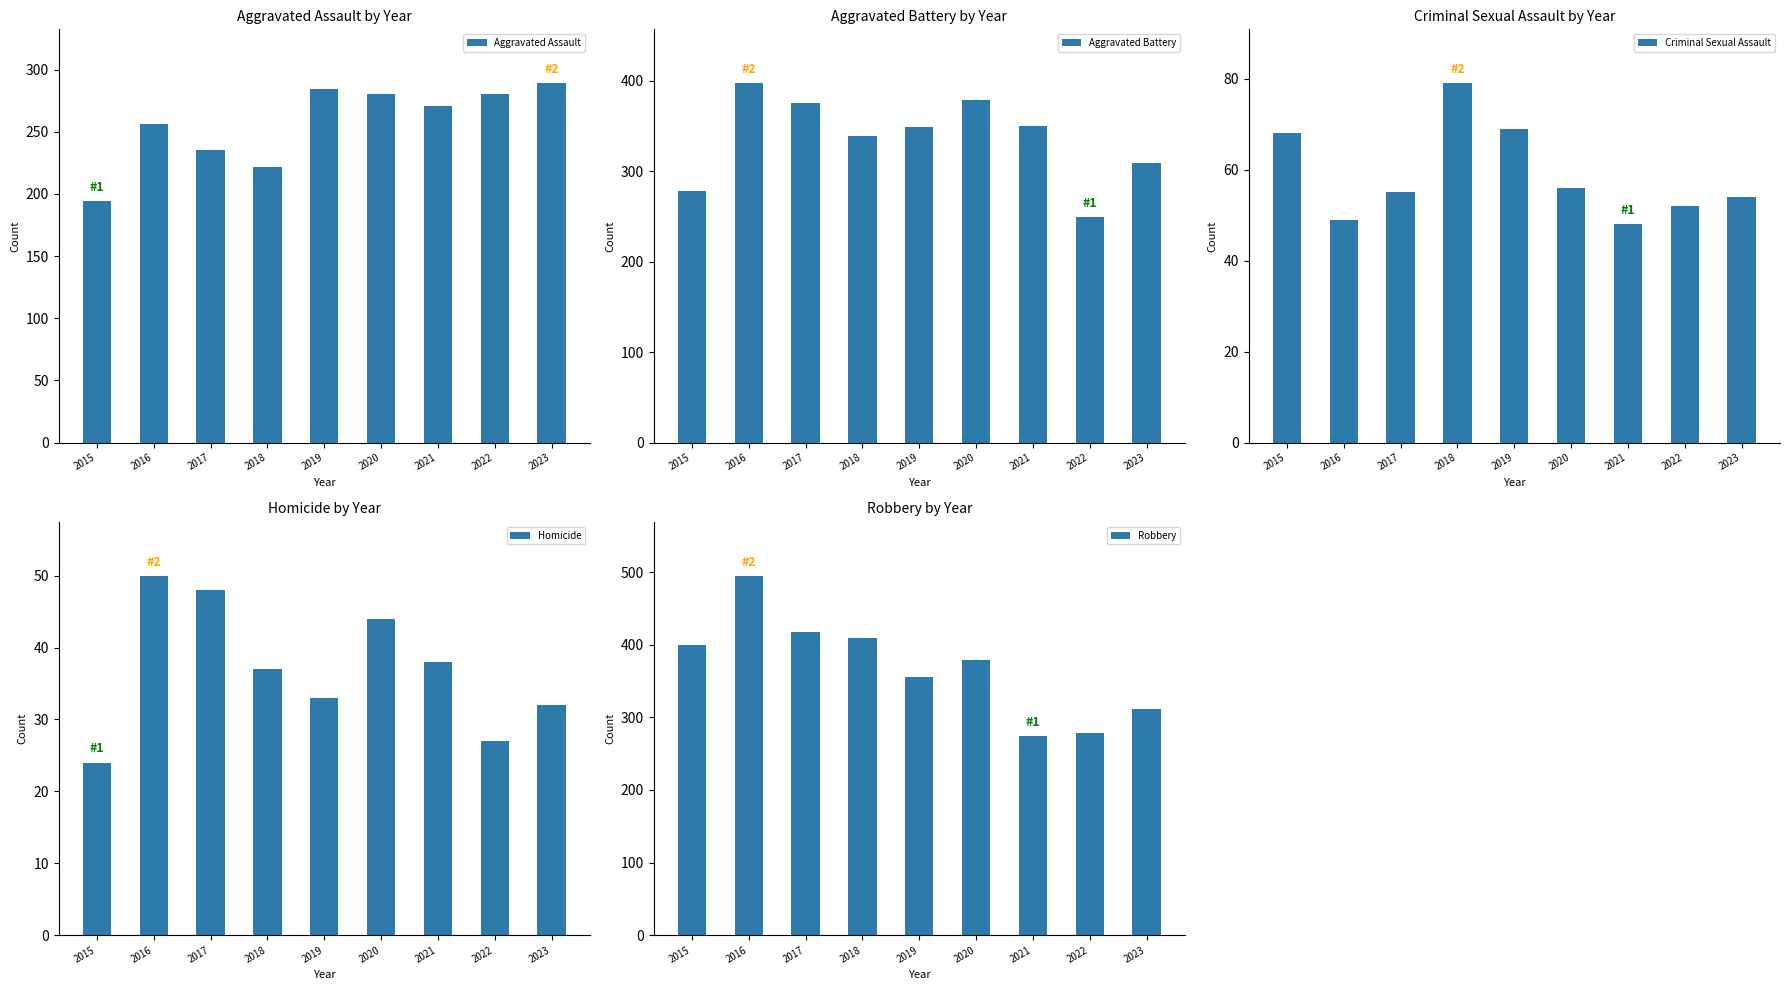

At which label does Aggravated Battery reach its minimum?

2022